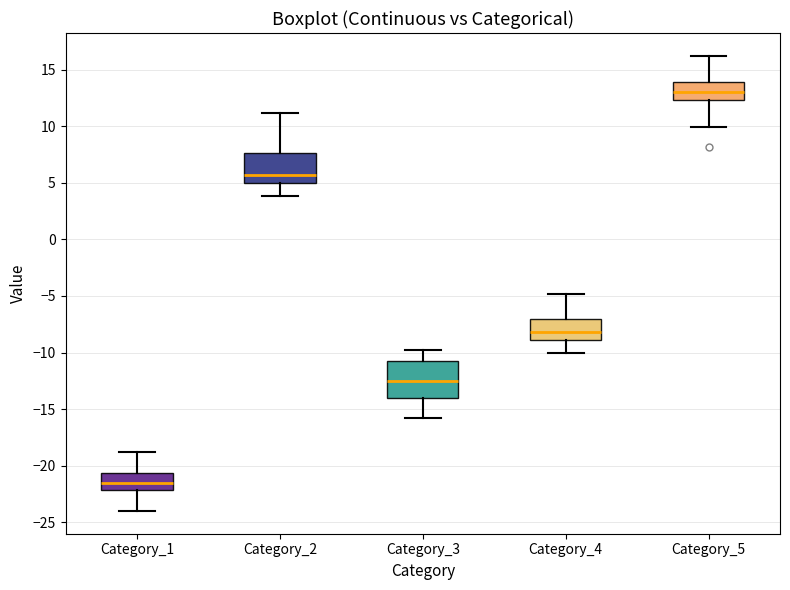

Reading left to right, transcribe this box plot: for each box, give where its median line is, the range the box spans, and where its two whiskers end, as read against the y-axis. The values are not printed on the chart, so give them approximately, as read against the axis.

Category_1: median -21.5, box -22.0 to -20.5, whiskers -24.0 to -19.0
Category_2: median 5.5, box 5.0 to 7.5, whiskers 4.0 to 11.0
Category_3: median -12.5, box -14.0 to -11.0, whiskers -16.0 to -10.0
Category_4: median -8.0, box -9.0 to -7.0, whiskers -10.0 to -5.0
Category_5: median 13.0, box 12.5 to 14.0, whiskers 10.0 to 16.0